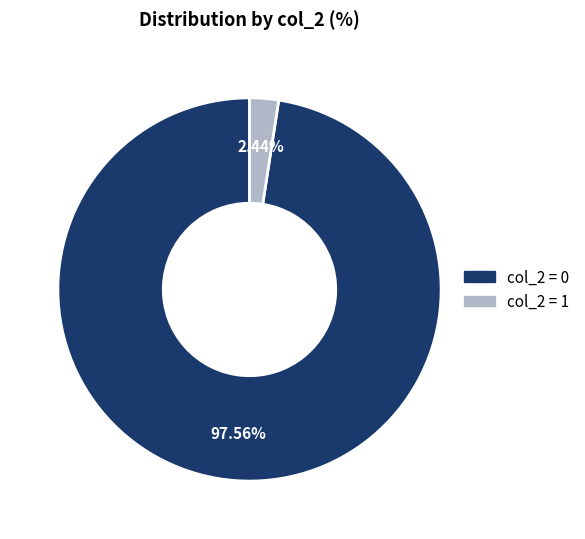

Does any single category account for the majority?

Yes